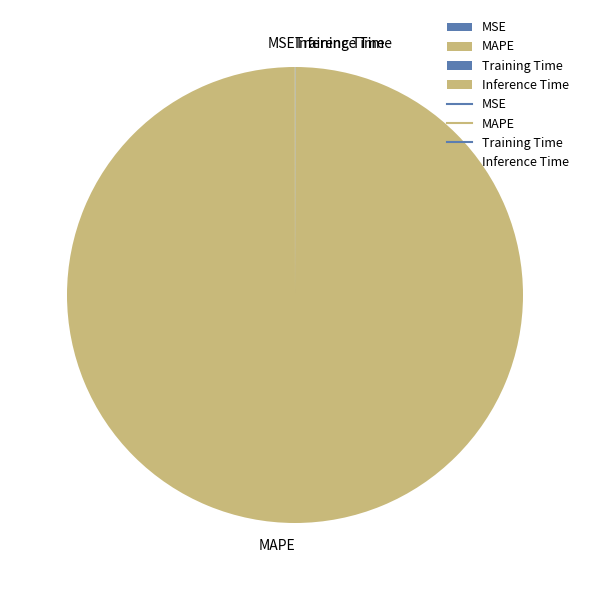

Is it true that MAPE is 85% of the pie?

False